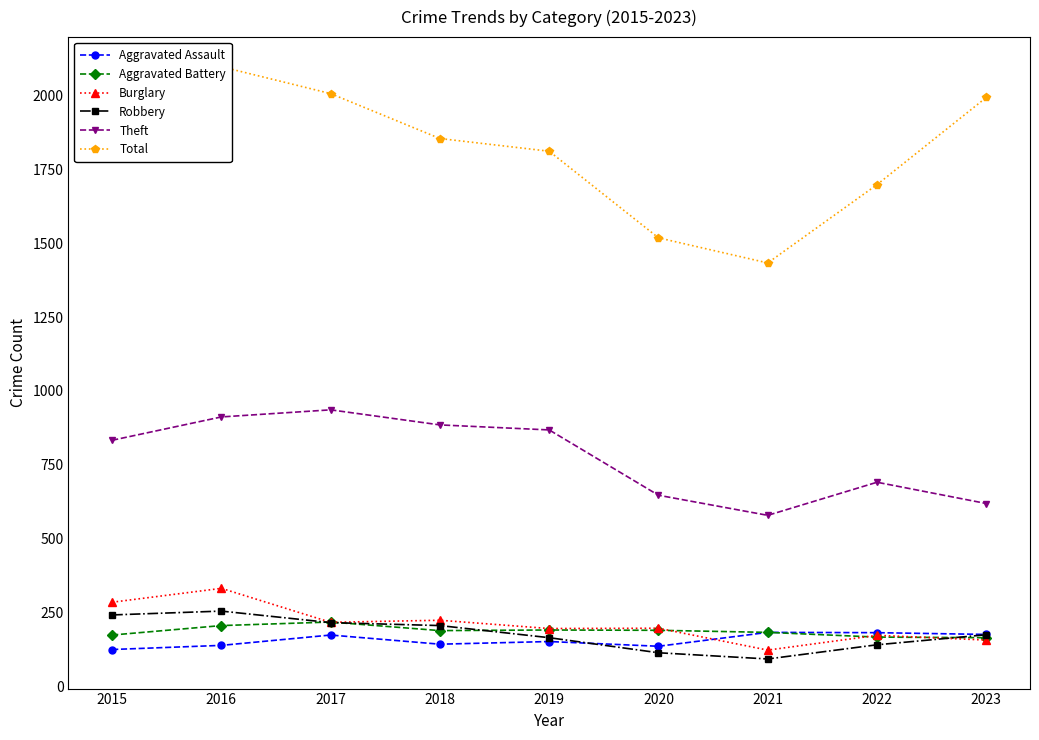

How many data points in Aggravated Battery are less than 189?

4